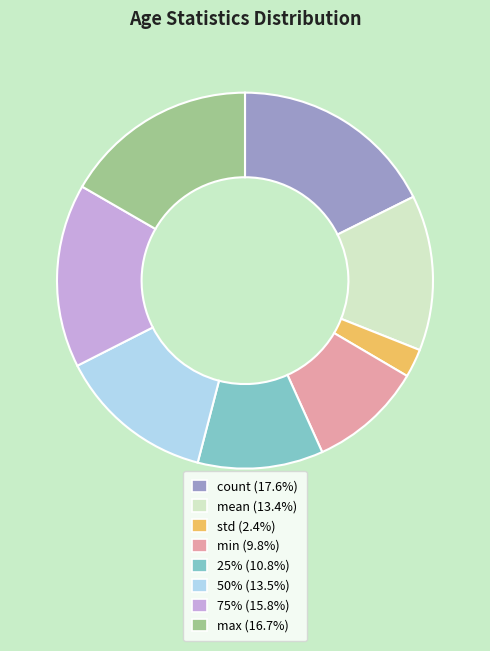

Count the number of slices in the pie.

8